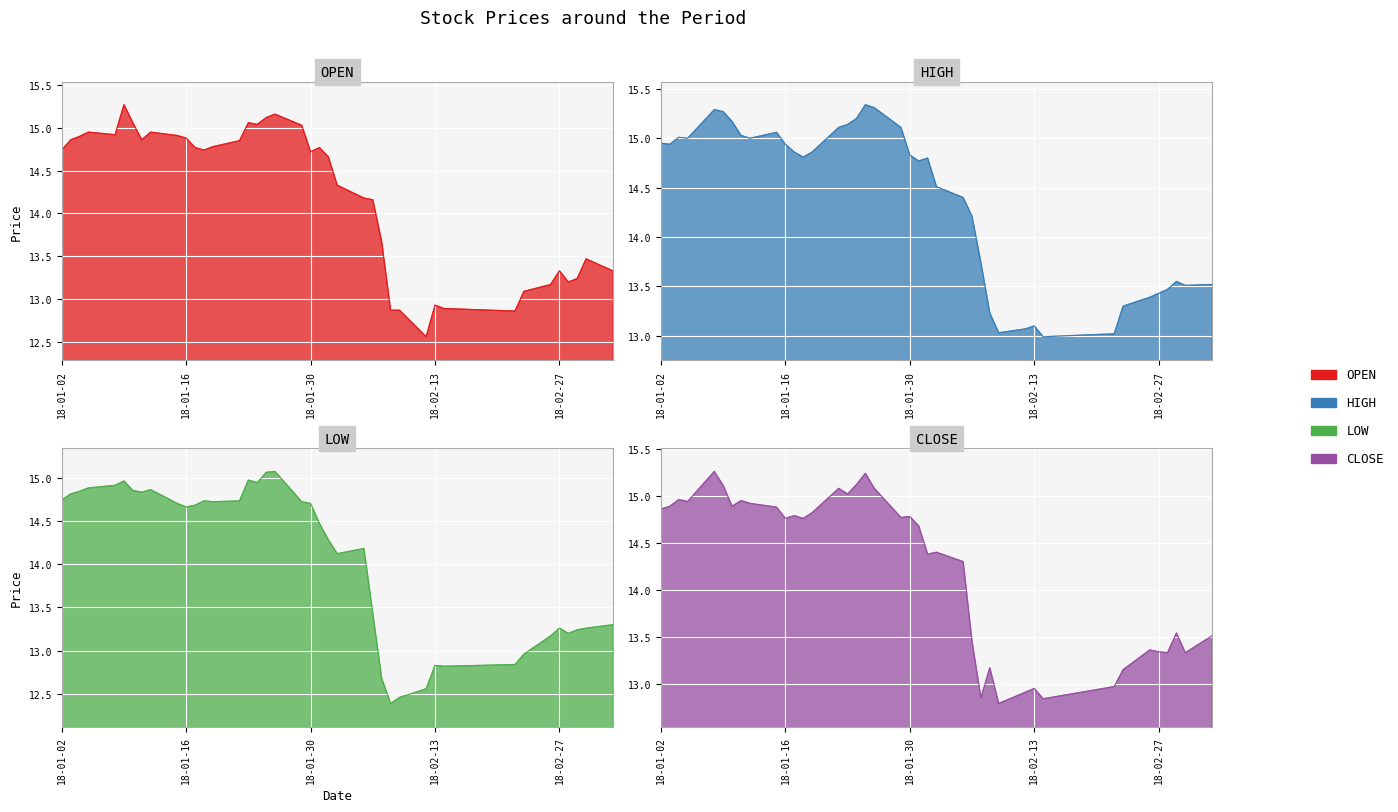

True or false: HIGH_line and CLOSE_line intersect in this chart.

False